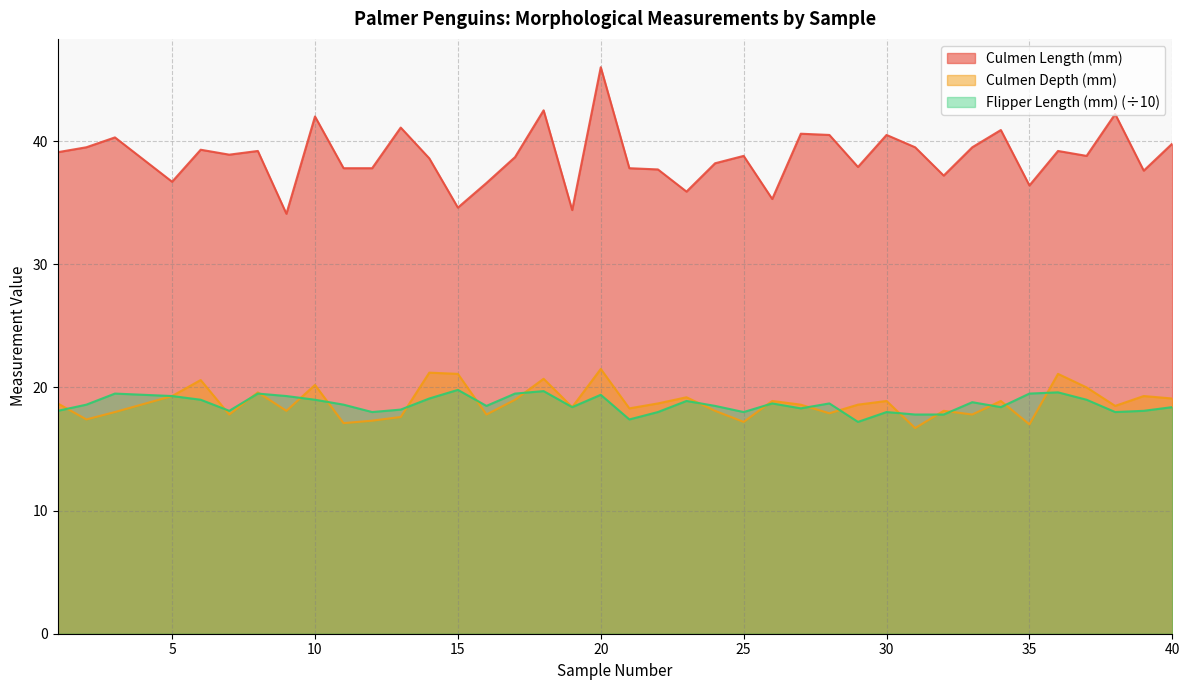

Reading left to right, transcribe all the data shown in this chart.

Culmen Length (mm): 39.1	39.5	40.3	36.7	39.3	38.9	39.2	34.1	42.0	37.8	37.8	41.1	38.6	34.6	36.6	38.7	42.5	34.4	46.0	37.8	37.7	35.9	38.2	38.8	35.3	40.6	40.5	37.9	40.5	39.5	37.2	39.5	40.9	36.4	39.2	38.8	42.2	37.6	39.8
Culmen Depth (mm): 18.7	17.4	18.0	19.3	20.6	17.8	19.6	18.1	20.2	17.1	17.3	17.6	21.2	21.1	17.8	19.0	20.7	18.4	21.5	18.3	18.7	19.2	18.1	17.2	18.9	18.6	17.9	18.6	18.9	16.7	18.1	17.8	18.9	17.0	21.1	20.0	18.5	19.3	19.1
Flipper Length (mm): 18.1	18.6	19.5	19.3	19.0	18.1	19.5	19.3	19.0	18.6	18.0	18.2	19.1	19.8	18.5	19.5	19.7	18.4	19.4	17.4	18.0	18.9	18.5	18.0	18.7	18.3	18.7	17.2	18.0	17.8	17.8	18.8	18.4	19.5	19.6	19.0	18.0	18.1	18.4